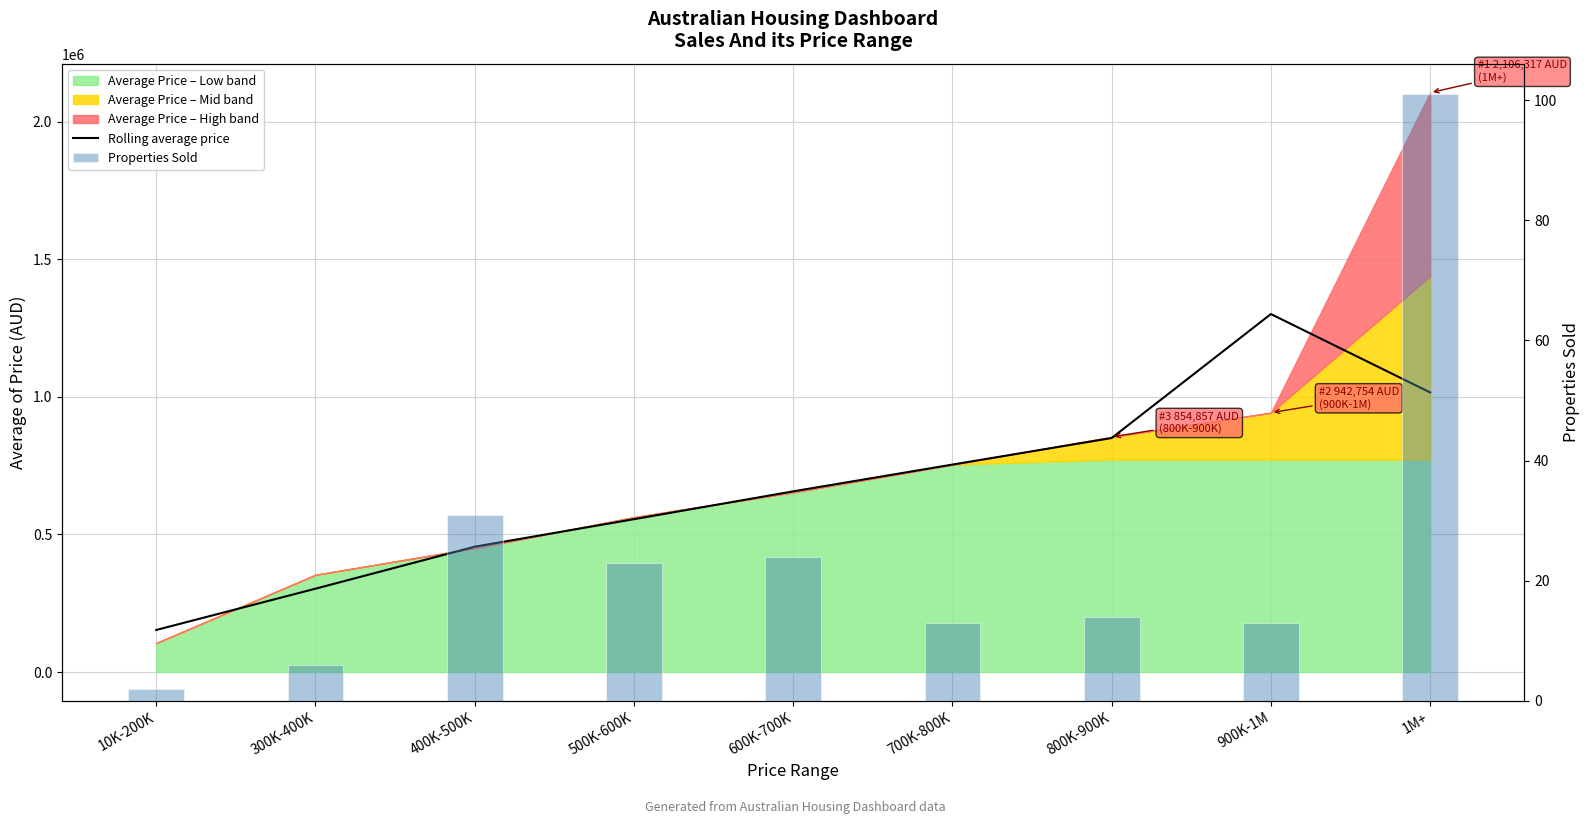

What is the approximate value of Rolling average price at 900K-1M?

1301309.3